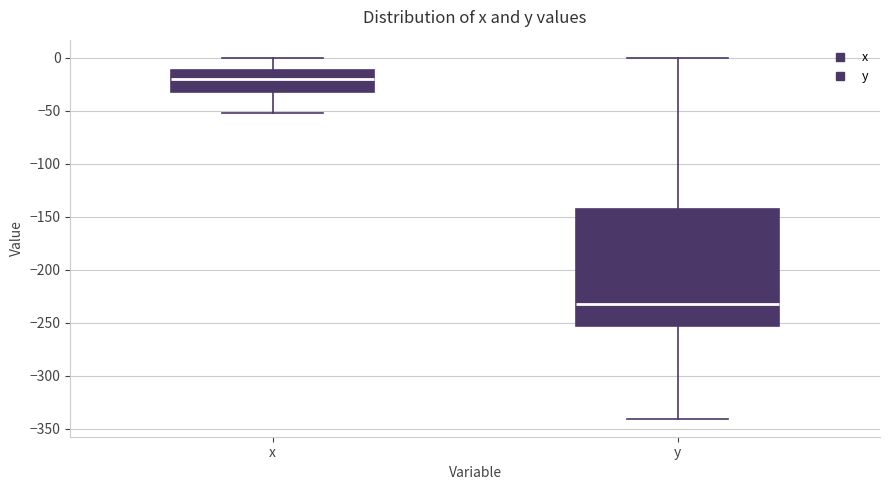

Which box's median line is the highest?

x